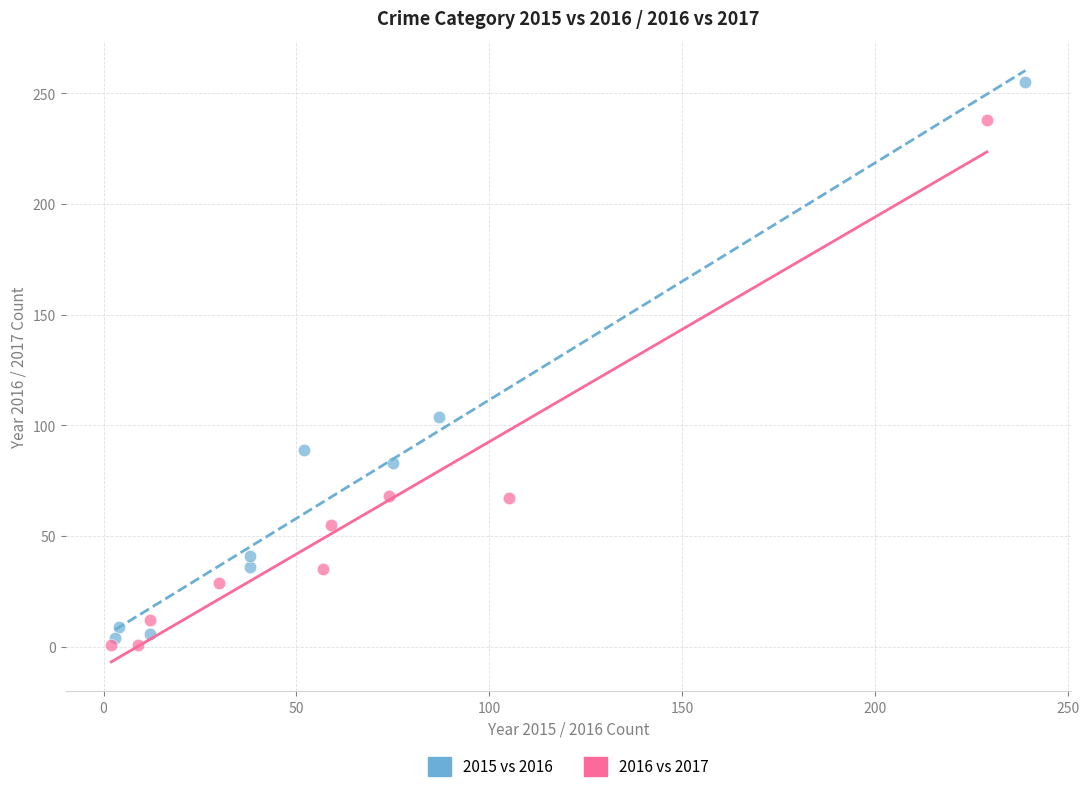

Which series has the widest spread of Y values?

2015 vs 2016